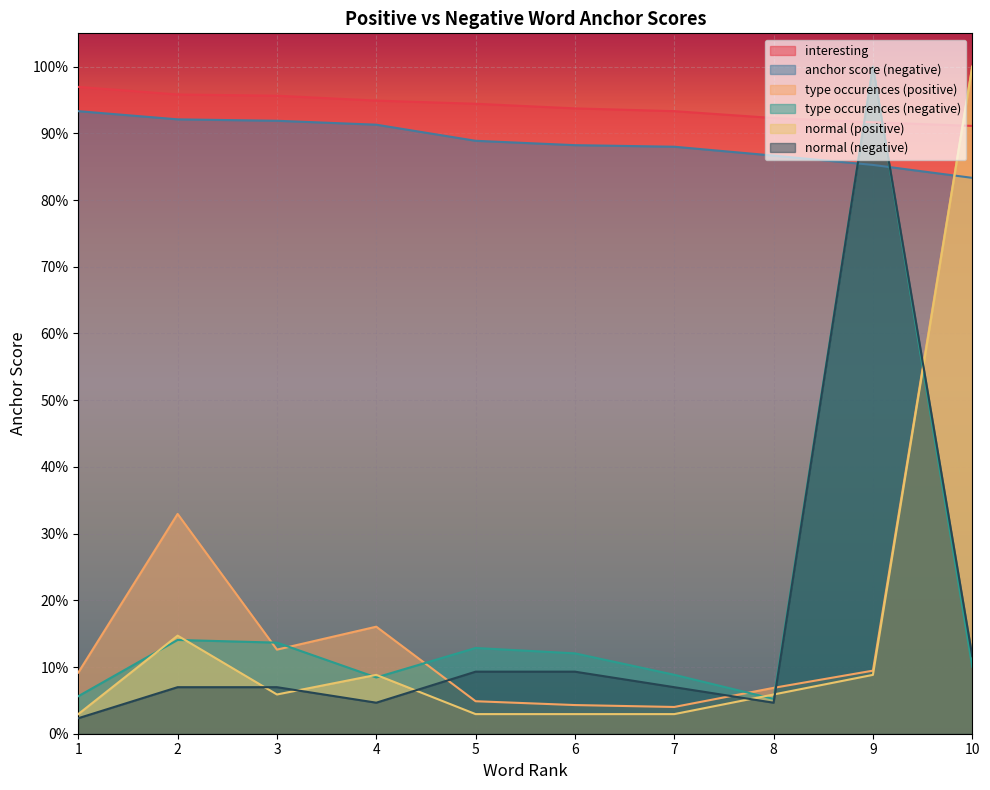

True or false: normal (positive) and type occurences (positive) cross at least once.

False